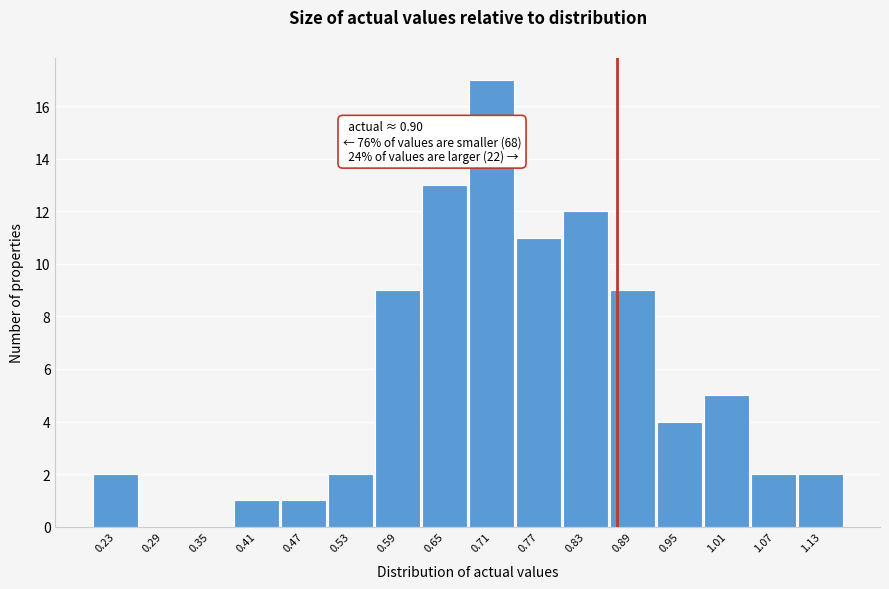

Reading right to left, list all the values displayed in this chart.

1.13=2	1.07=2	1.01=5	0.95=4	0.89=9	0.83=12	0.77=11	0.71=17	0.65=13	0.59=9	0.53=2	0.47=1	0.41=1	0.35=0	0.29=0	0.23=2